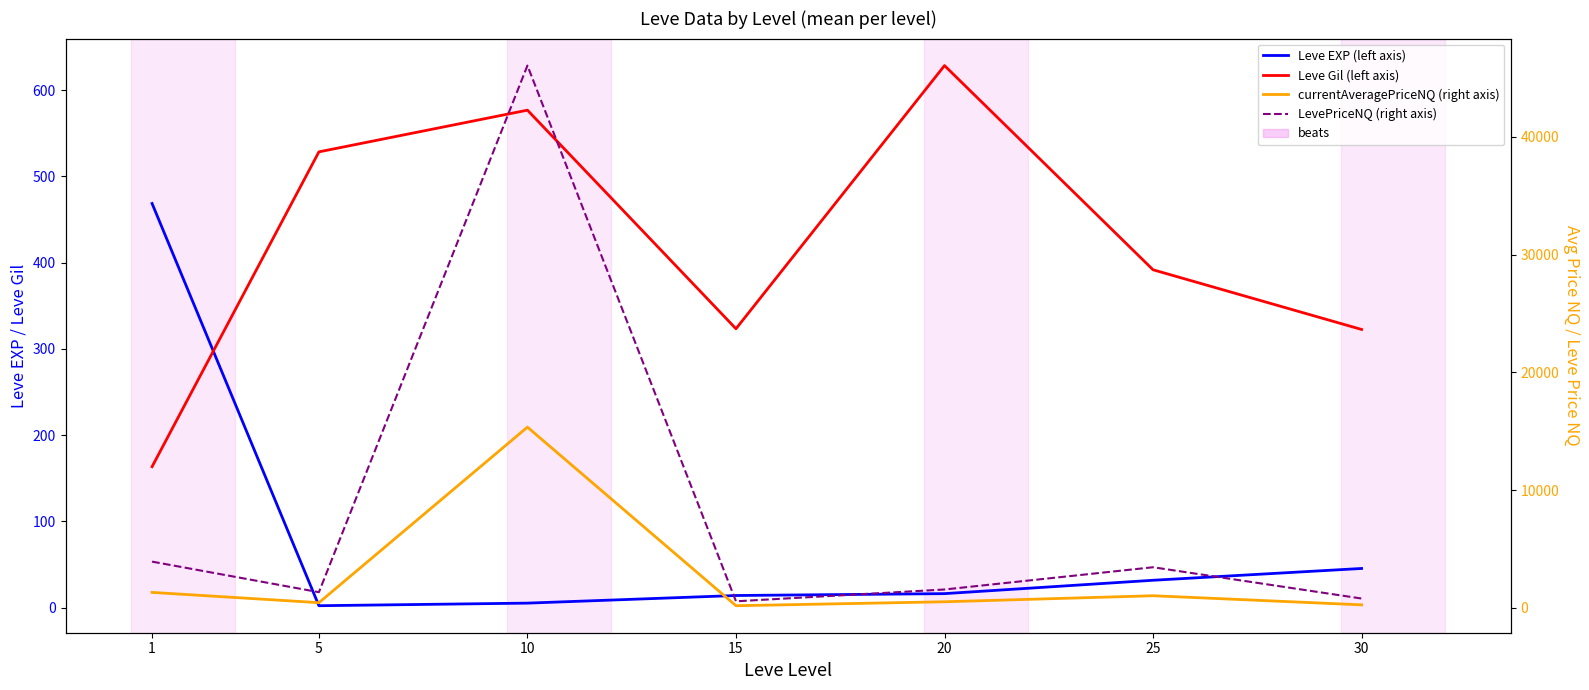

At which category is the sum across all series the highest?

10